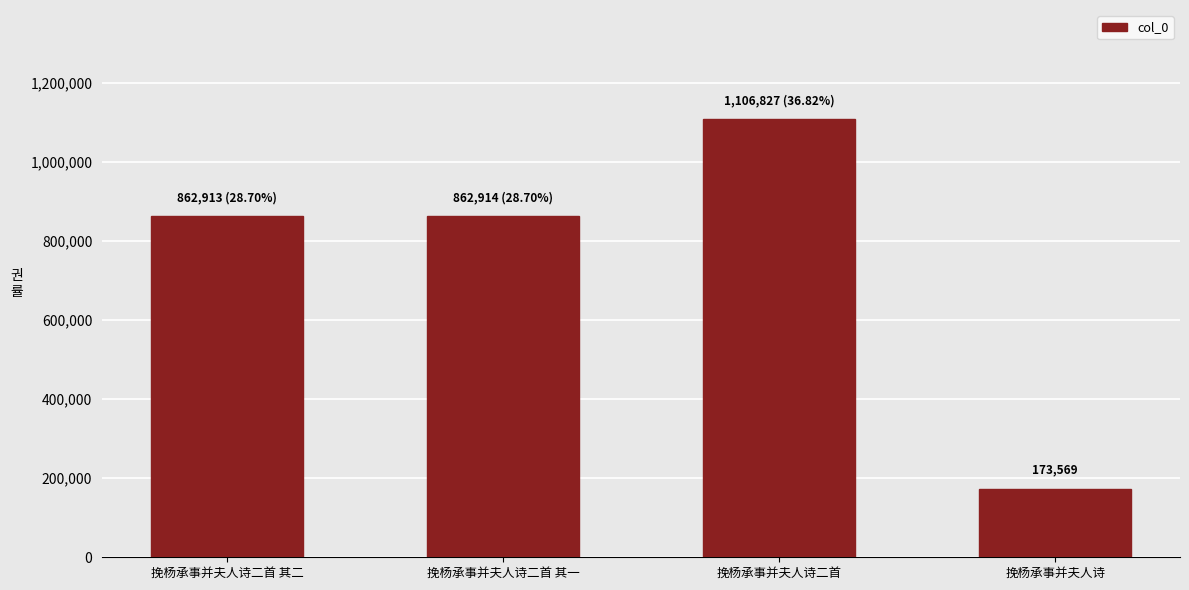

What is the value of the 1st bar from the left?

862913